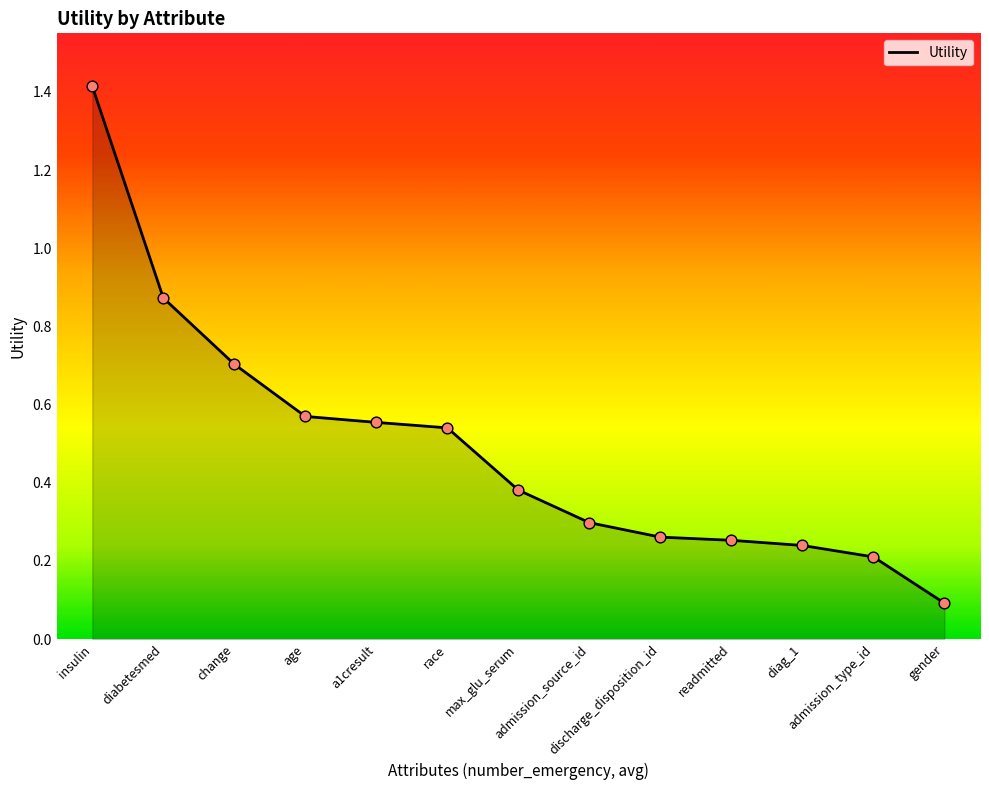

Between discharge_disposition_id and admission_type_id, which is larger?

discharge_disposition_id